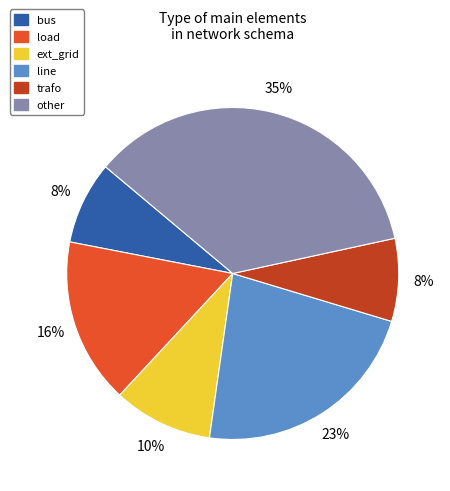

How many segments does this pie chart have?

6